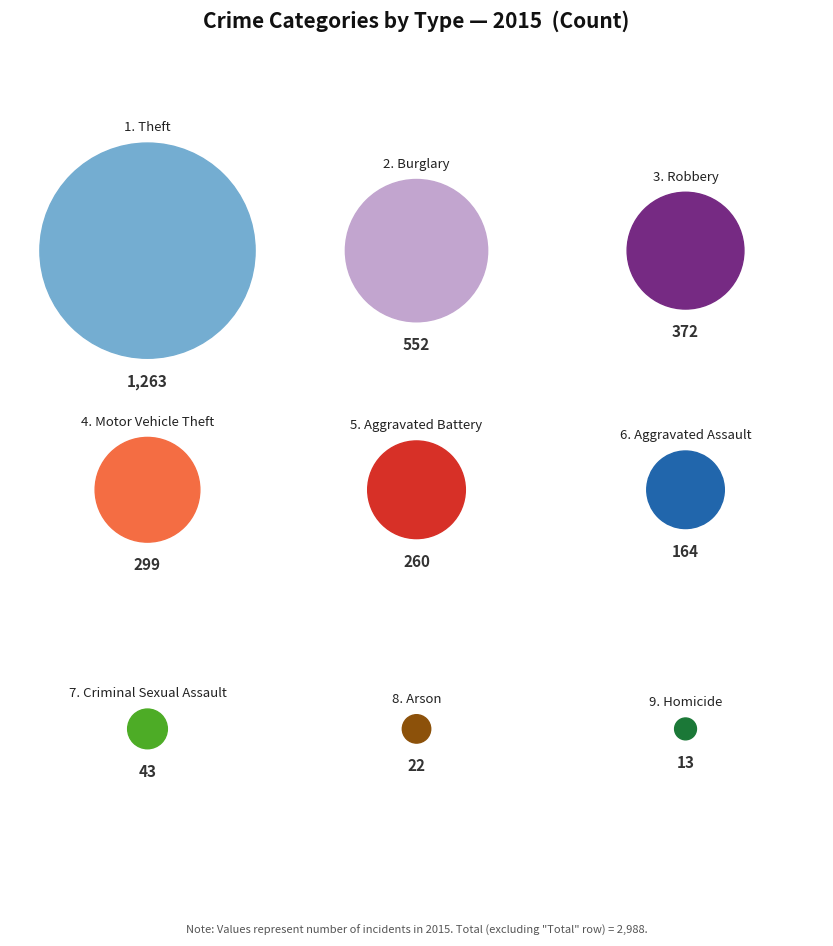

What is the ratio of the value at Burglary to the value at Aggravated Battery?

2.1